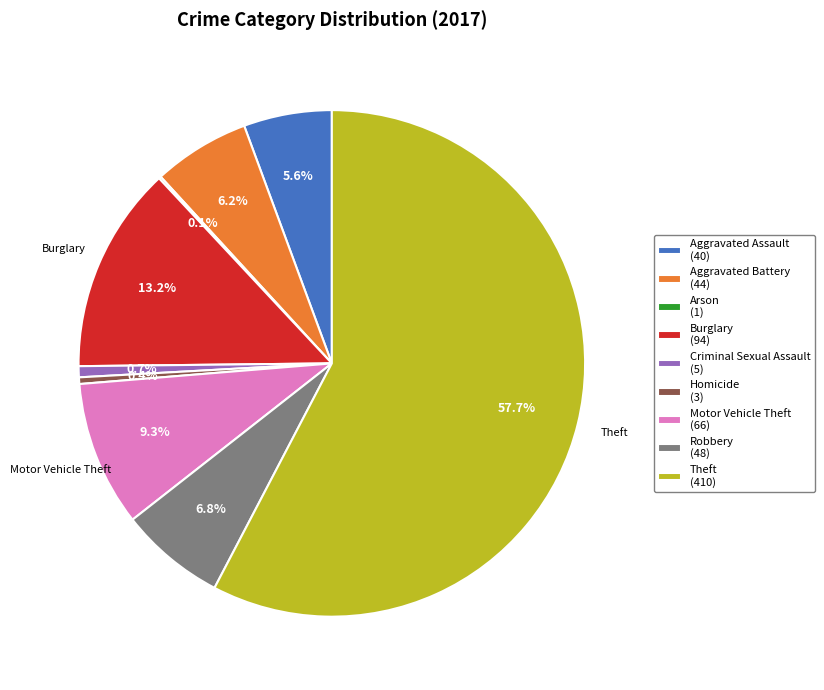

Which slice is the largest?

Theft